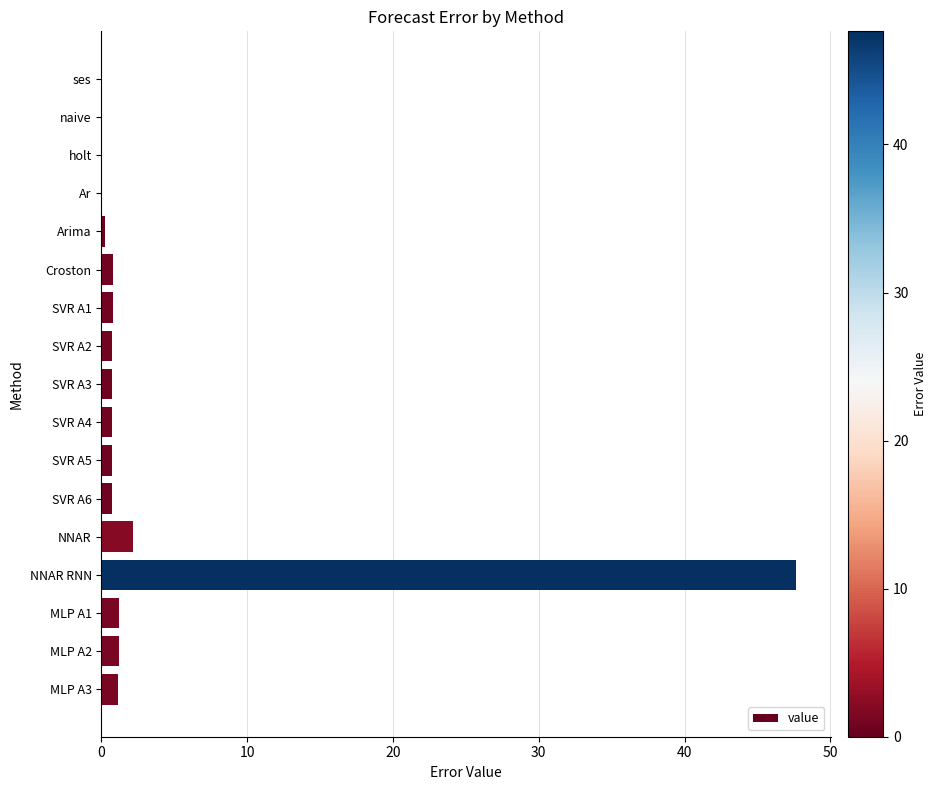

What is the maximum value shown in the chart?

47.6